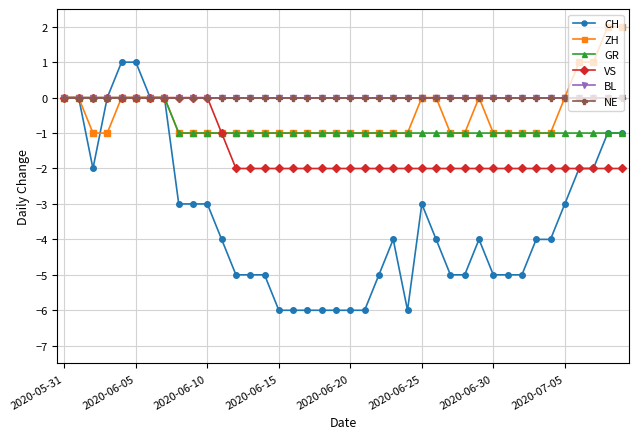

What are all the series names shown in the legend?

CH, ZH, GR, VS, BL, NE